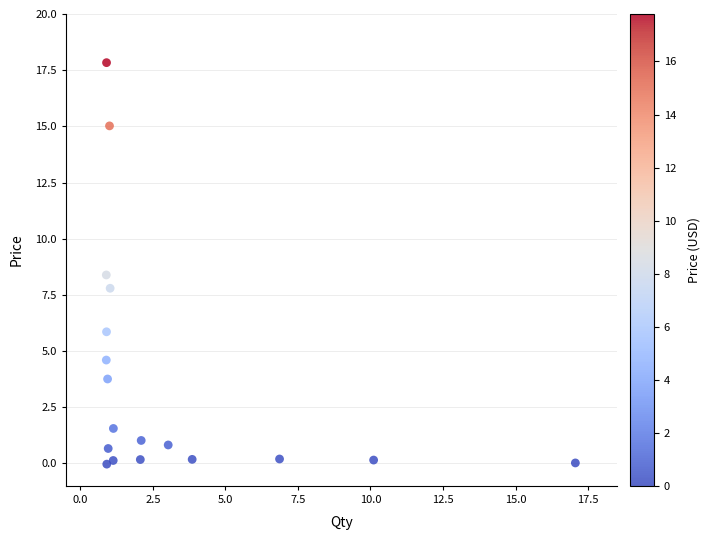

What is the range of Y values (max minus min)?

17.9